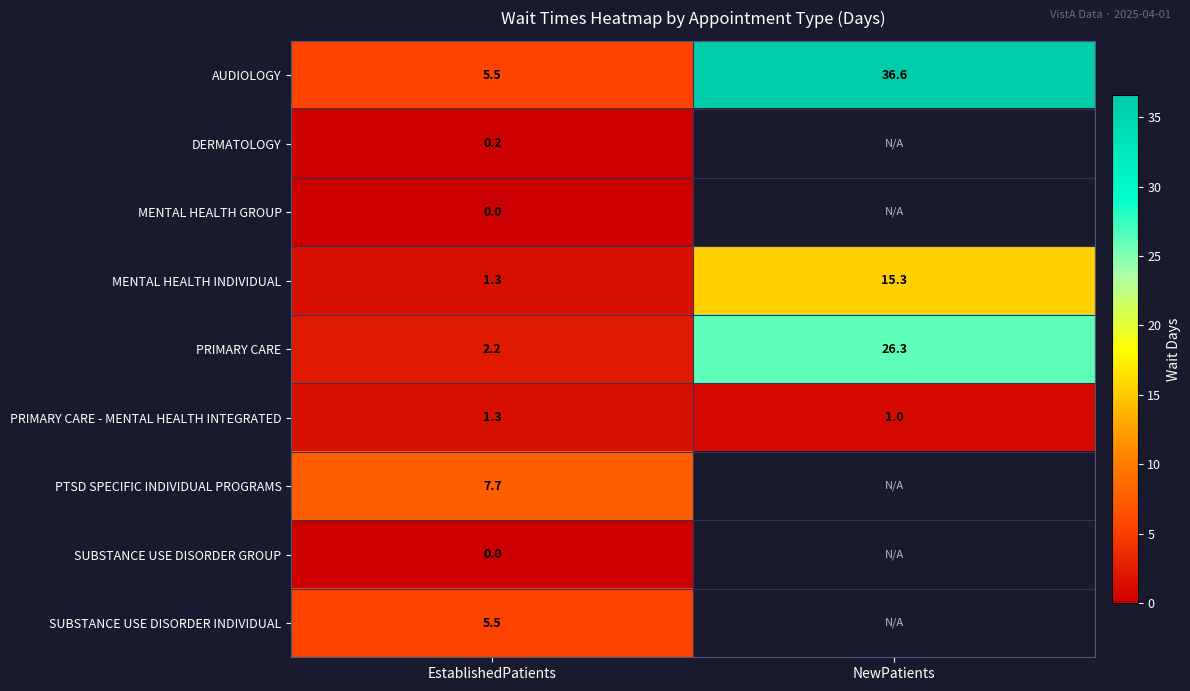

Where does the AUDIOLOGY series first go above 36?

NewPatients